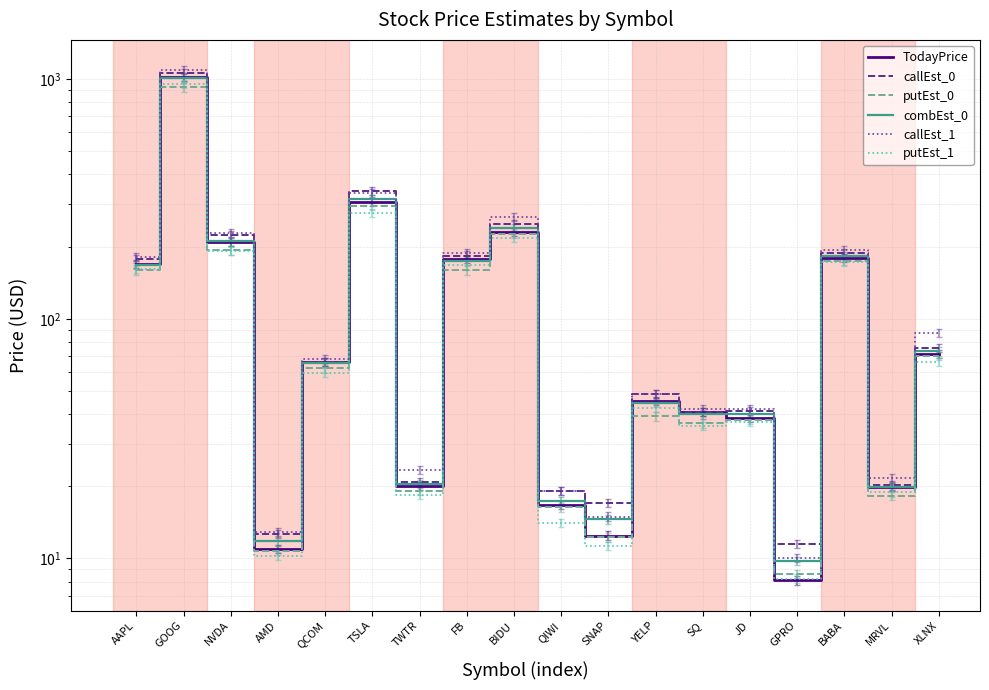

Reading left to right, what are all the values shown in this chart?

TodayPrice: 169.3	1019.8	209.9	10.9	65.9	307.0	20.0	177.5	230.4	16.8	12.5	45.5	41.0	38.5	8.1	179.3	19.9	71.3
callEst_0: 177.9	1058.5	222.9	12.6	65.9	340.7	20.8	183.7	248.5	19.1	17.1	48.7	40.8	41.3	11.5	188.1	20.2	75.7
putEst_0: 159.3	923.4	192.9	10.8	62.0	295.5	19.1	159.4	225.5	16.3	12.2	39.2	36.6	37.9	8.6	174.5	18.2	69.8
combEst_0: 168.0	1015.6	210.5	11.8	65.3	316.4	20.5	174.0	238.4	17.4	14.6	44.4	39.9	40.1	9.8	183.1	19.8	73.2
callEst_1: 181.5	1092.6	228.7	12.9	68.0	334.3	23.4	187.4	266.7	19.2	15.0	48.5	42.2	42.0	10.0	192.9	21.6	87.2
putEst_1: 161.2	955.2	191.3	10.2	59.6	276.2	18.4	167.0	217.6	14.1	11.2	42.4	35.8	37.2	8.2	173.1	18.9	66.1